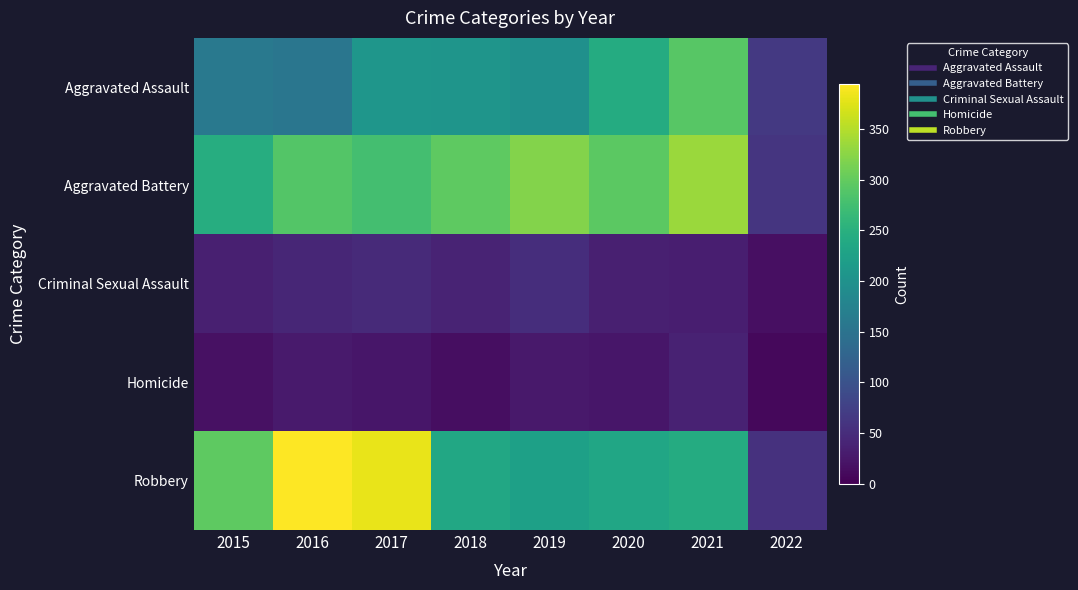

List the series in order of their peak value, highest first.

Robbery, Aggravated Battery, Aggravated Assault, Criminal Sexual Assault, Homicide